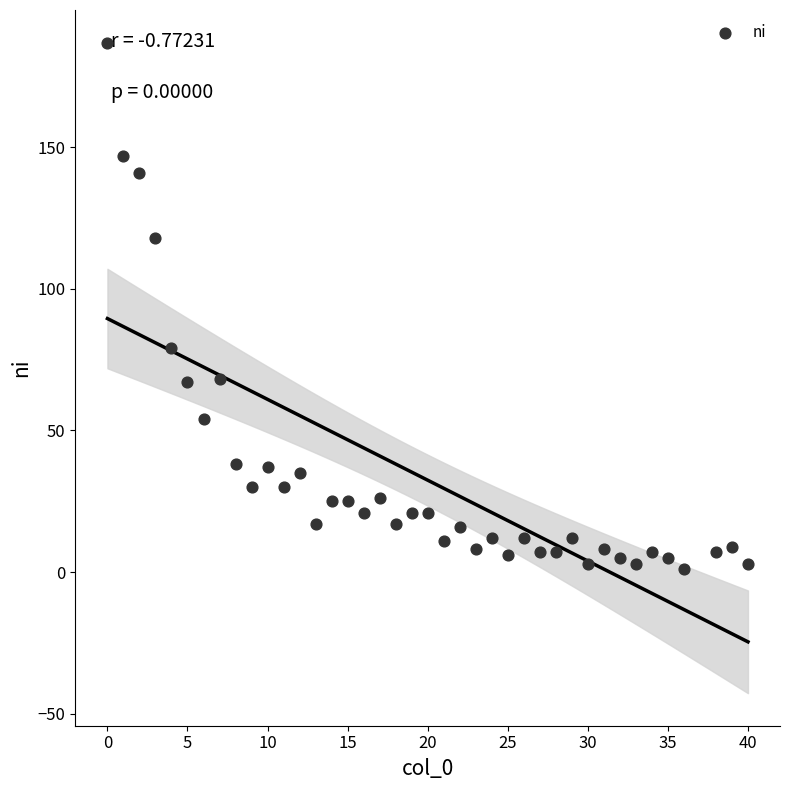

What is the range of Y values (max minus min)?

186